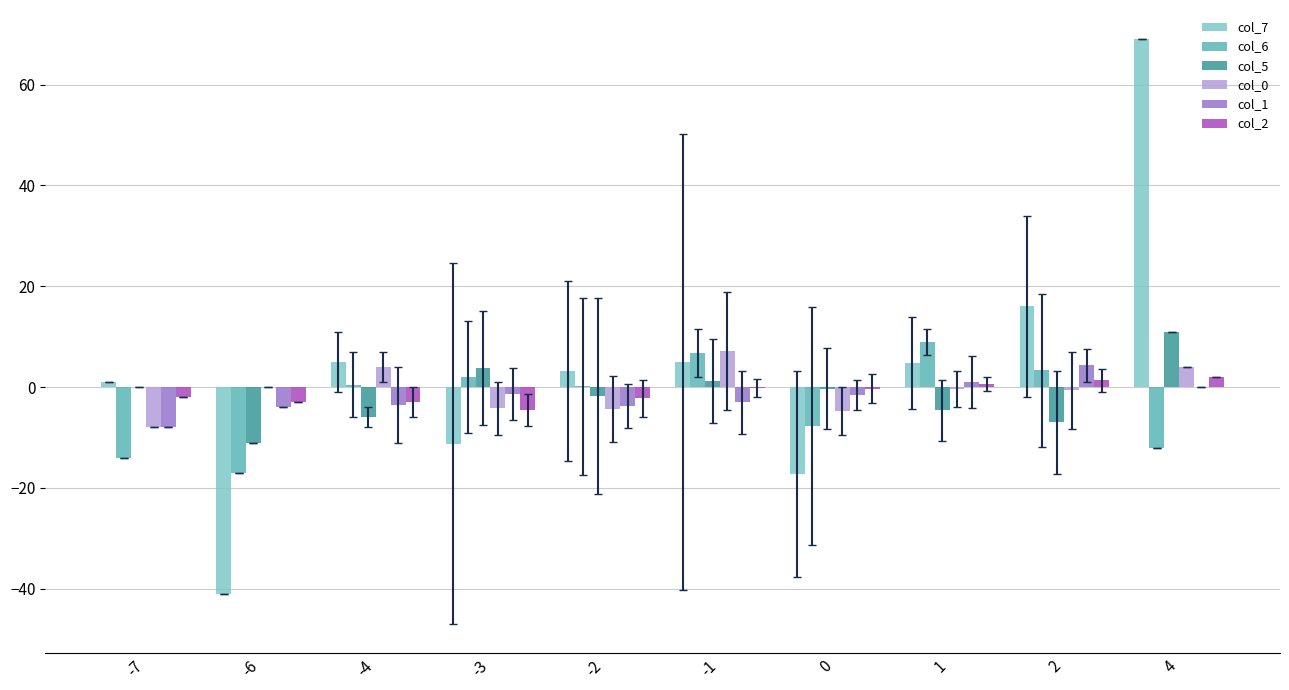

What is the sum of all col_7 values?

34.6